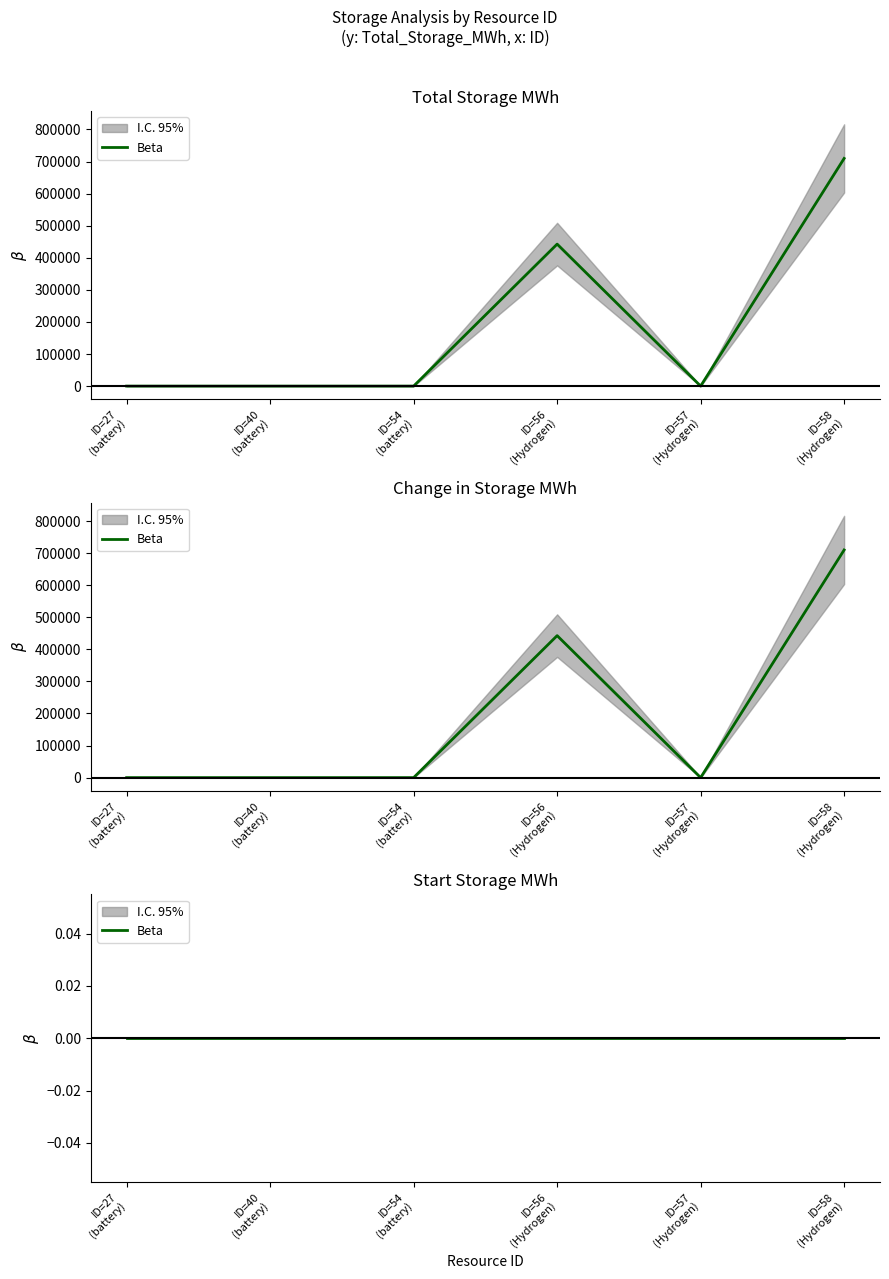

True or false: Change_in_Storage_MWh and Total_Storage_MWh cross at least once.

False